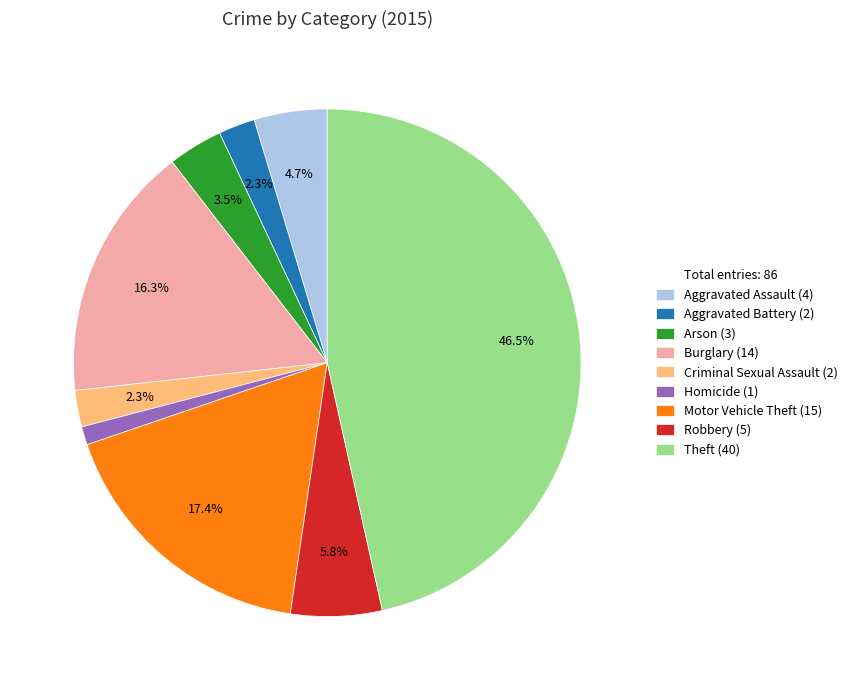

Is there any slice that represents more than half of the pie?

No